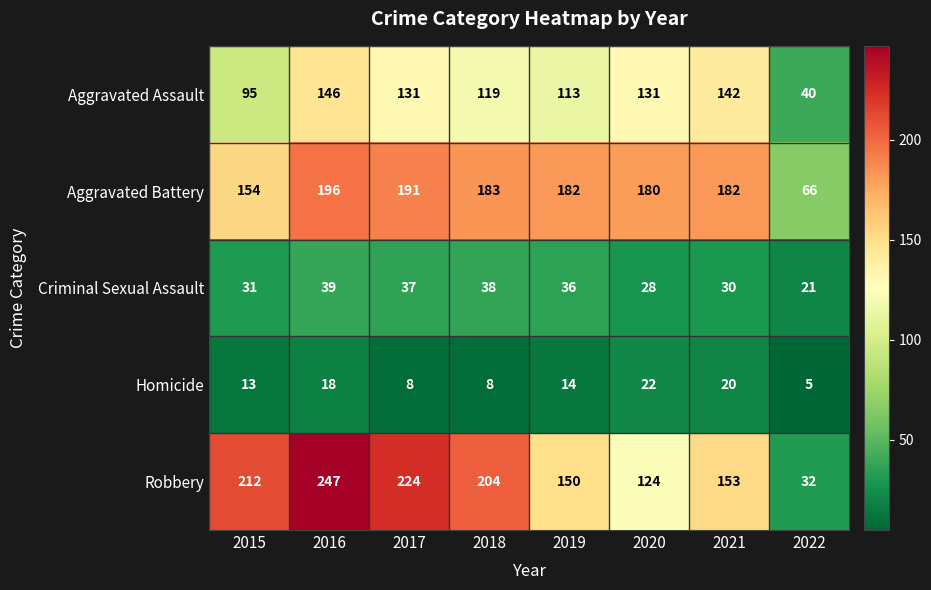

What is the approximate value of Criminal Sexual Assault at 2015?

31